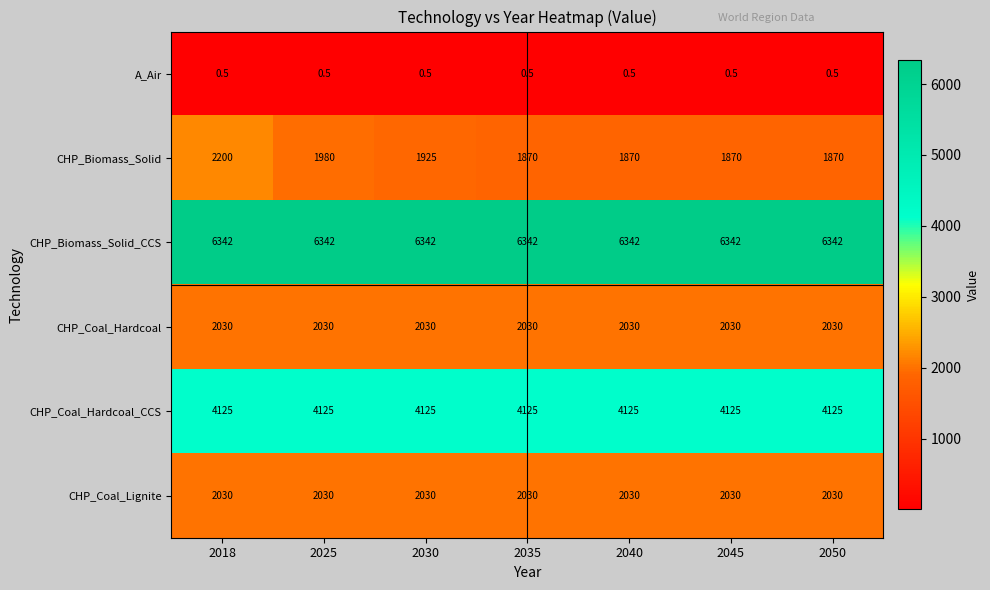

How many distinct data groups are displayed?

6